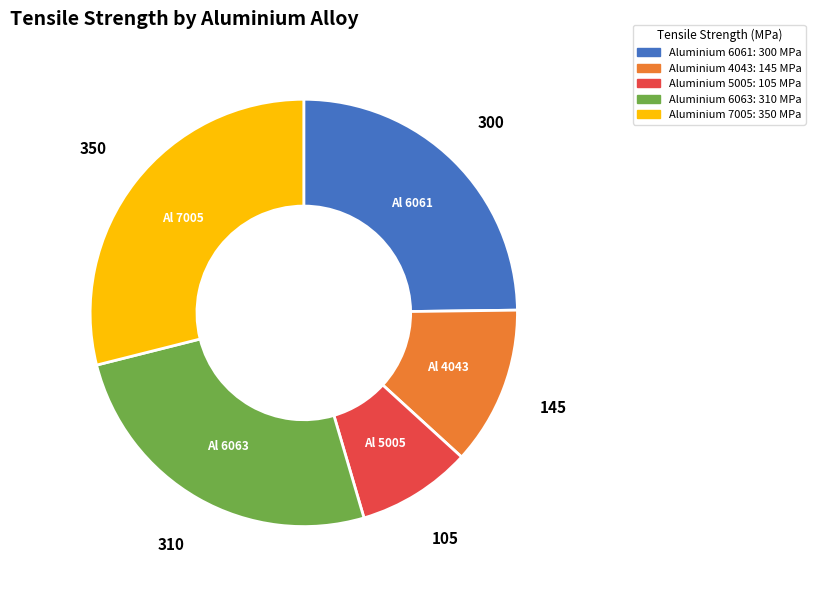

Does any single category account for the majority?

No